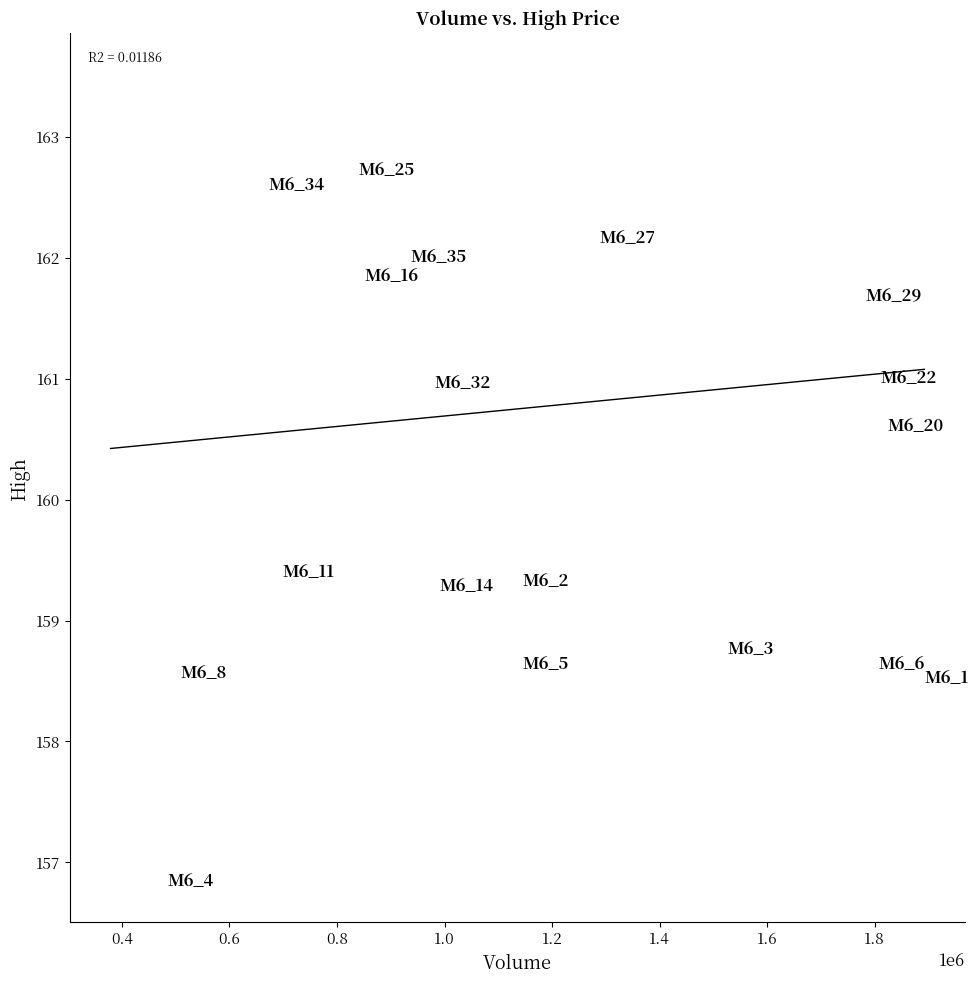

What Y value in the scatter plot is closest to 160?

159.6